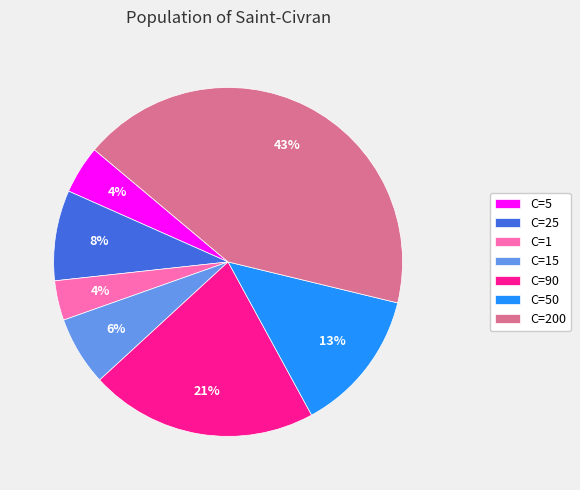

What is the largest slice in the pie chart?

C=200